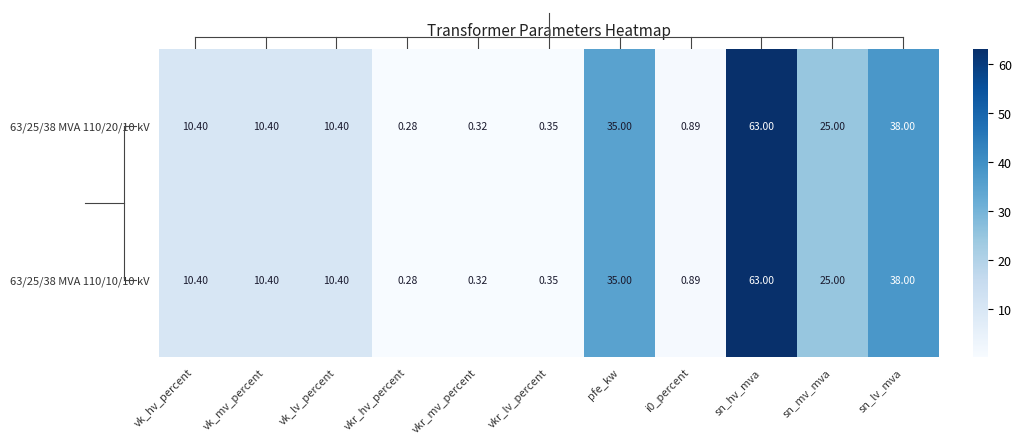

At which label is 63/25/38 MVA 110/20/10 kV closest to 31?

pfe_kw